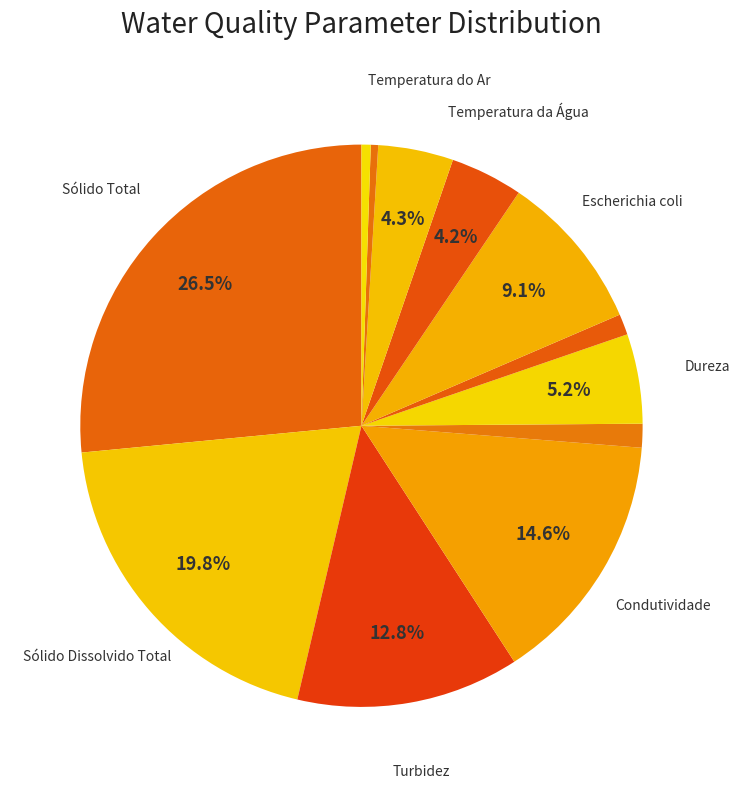

How many slices are in this pie chart?

12